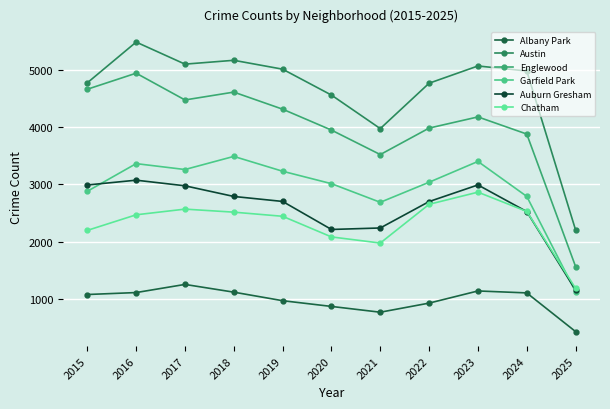

At which label is Albany Park closest to 840?

2020